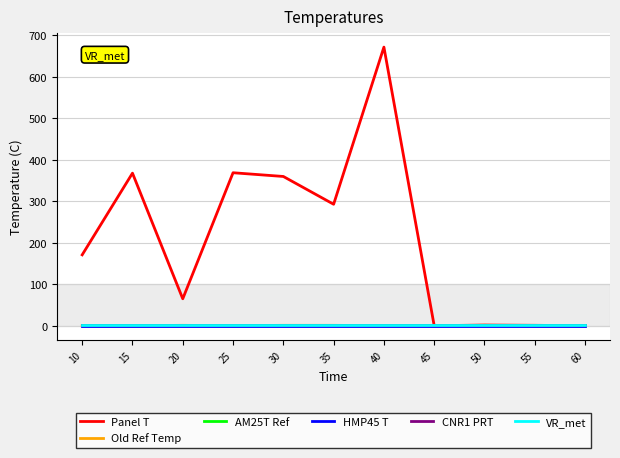

Does the chart display data point markers on the line(s)?

No